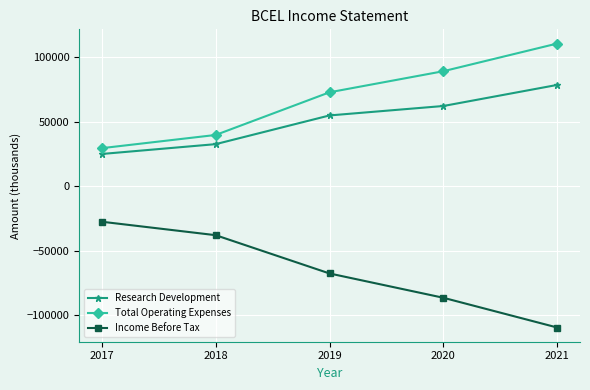

What is the total value across all series at 2021?

79300